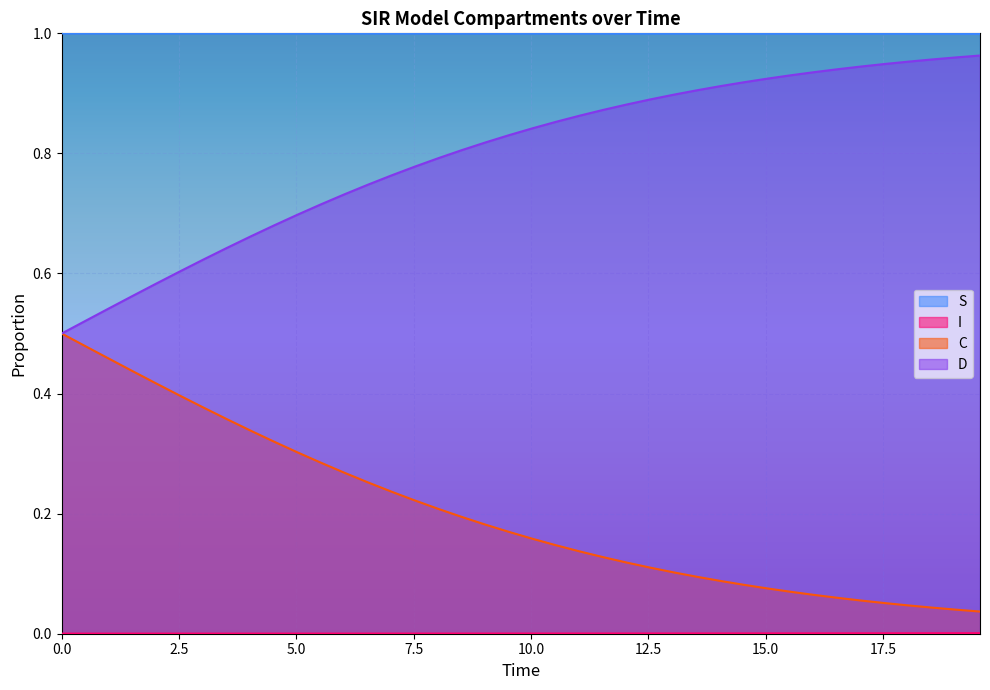

True or false: D has more than 0 interior local peaks.

False